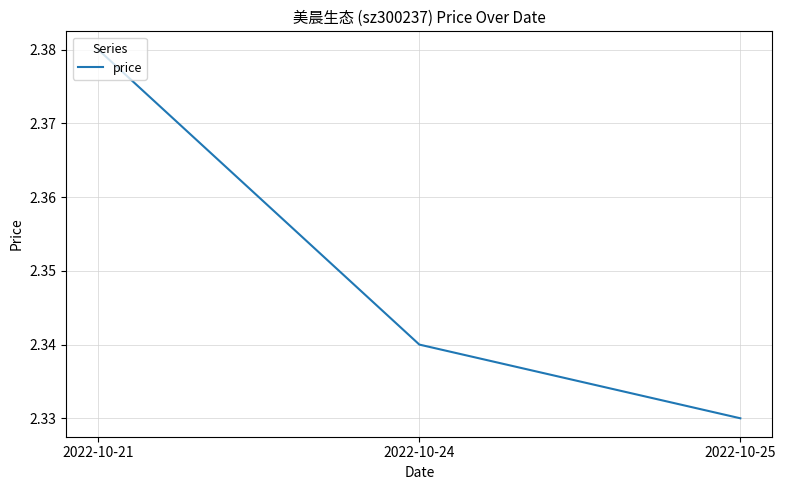

Does the chart display data point markers on the line(s)?

No